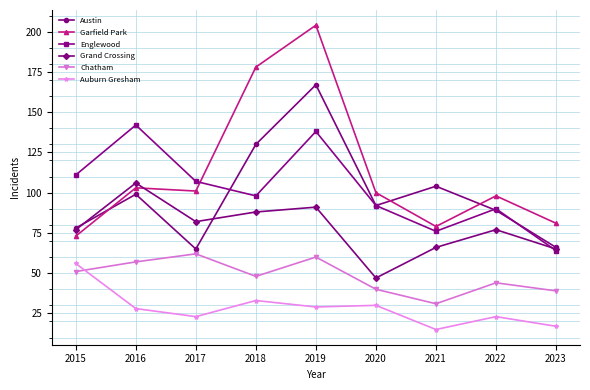

How many interior local peaks does the Austin series have?

3